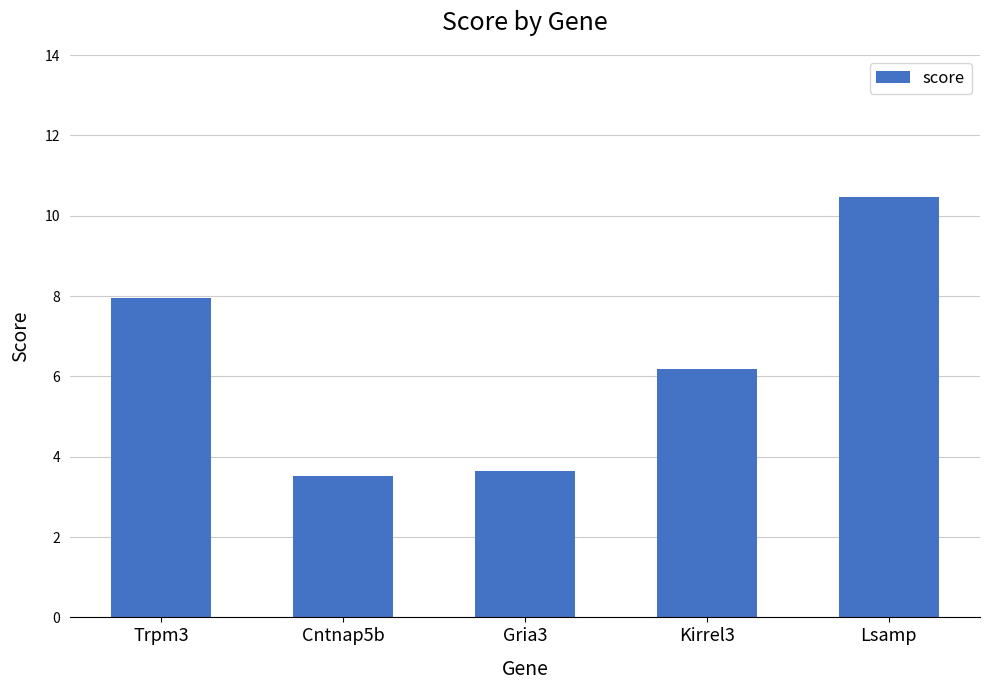

What is the label of the 1st bar from the right?

Lsamp